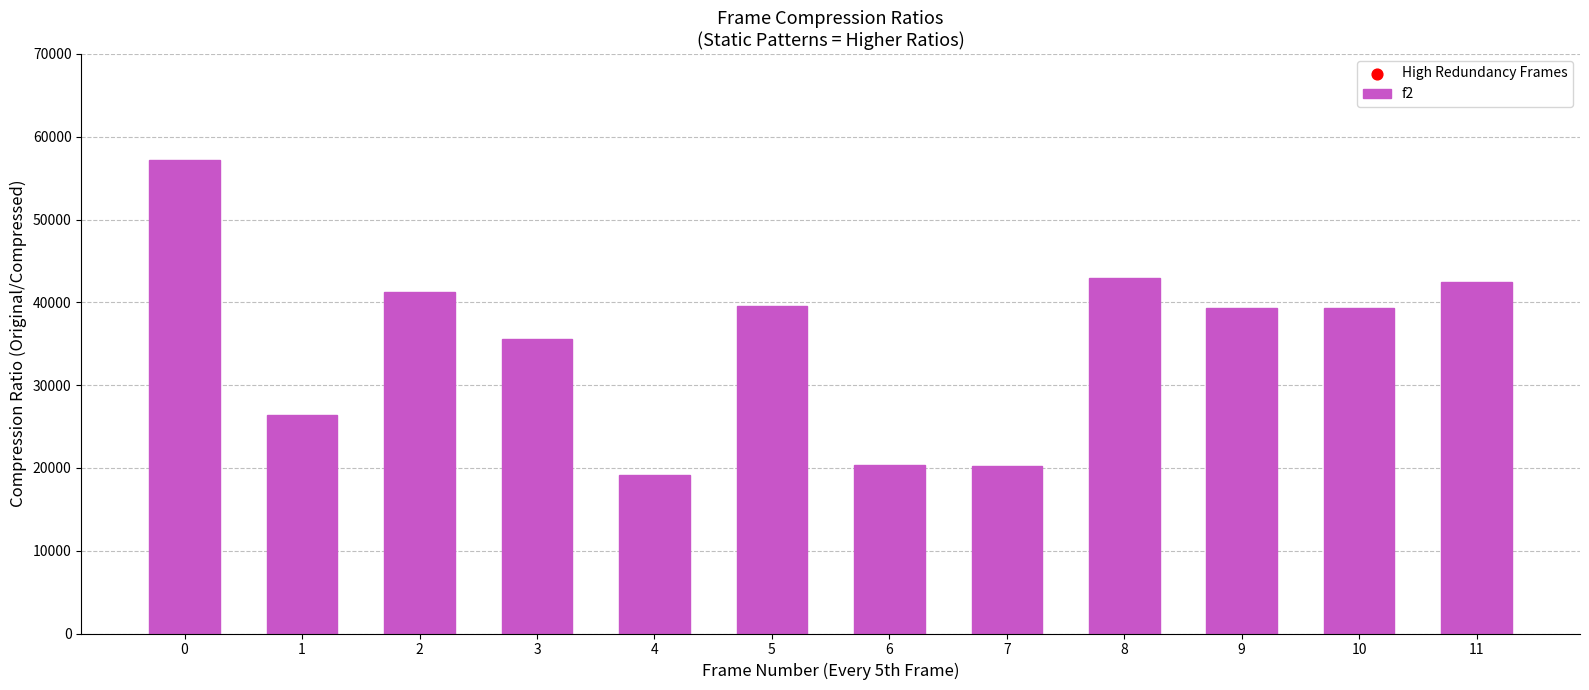

What is the ratio of the value at 2 to the value at 0?

0.7